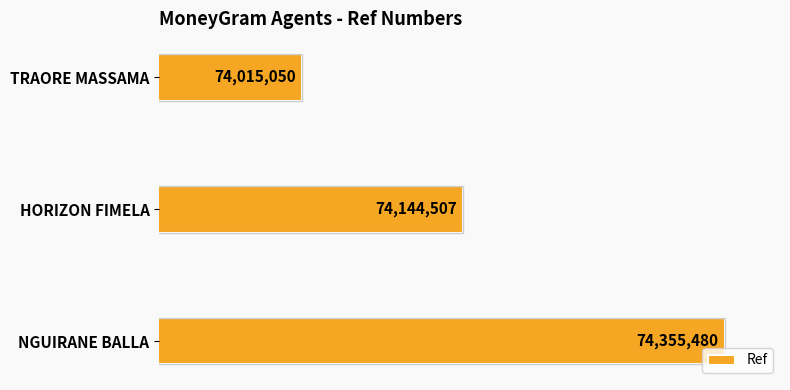

List the labels in order of value, smallest first.

TRAORE MASSAMA, HORIZON FIMELA, NGUIRANE BALLA